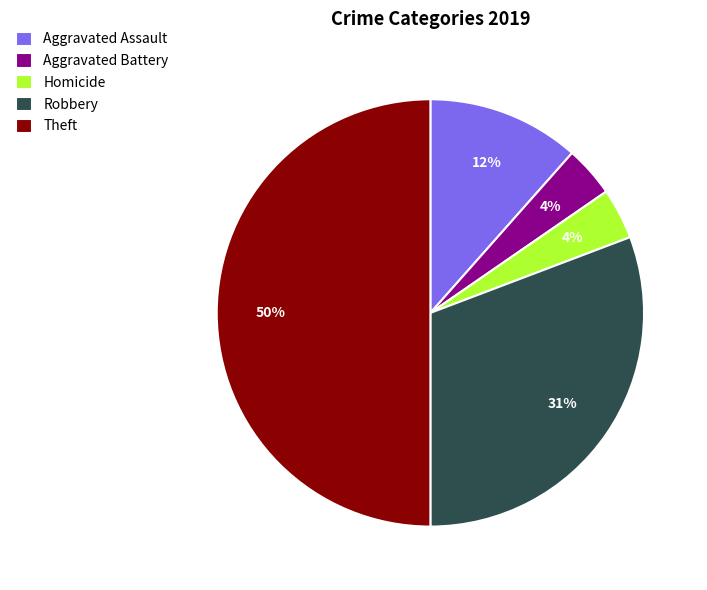

To the nearest percent, what is the average slice percentage?

20%